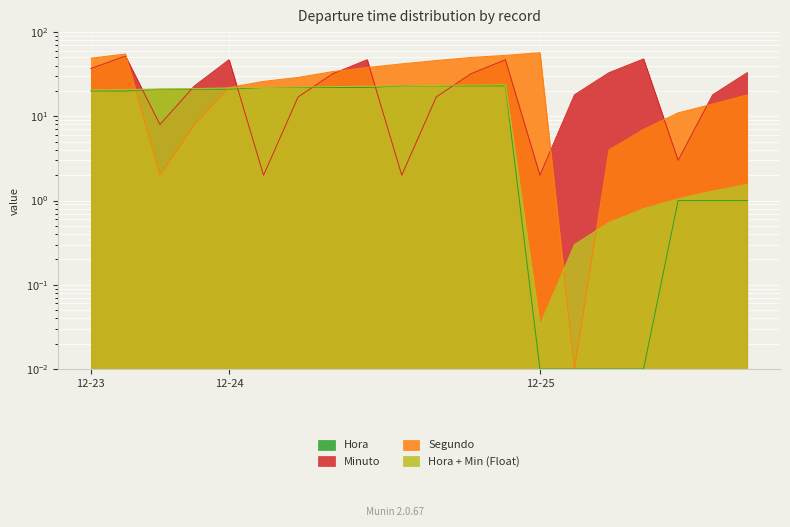

Between 2015-12-25 and 2015-12-25, which is larger?

2015-12-25